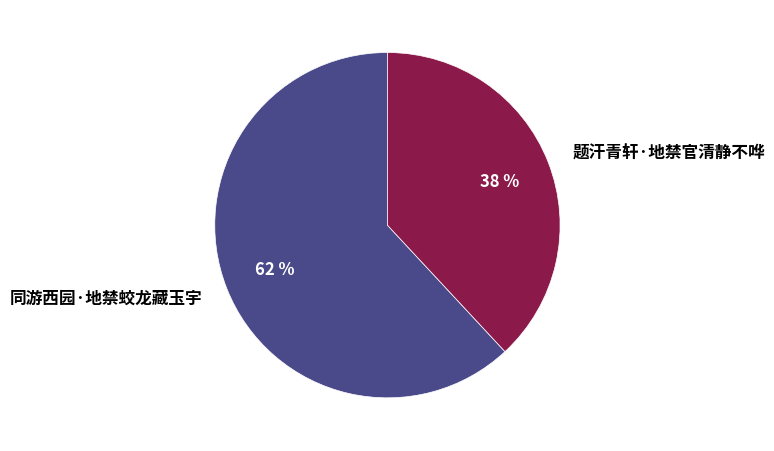

To the nearest percent, what portion does 题汗青轩·地禁官清静不哗 represent?

38%